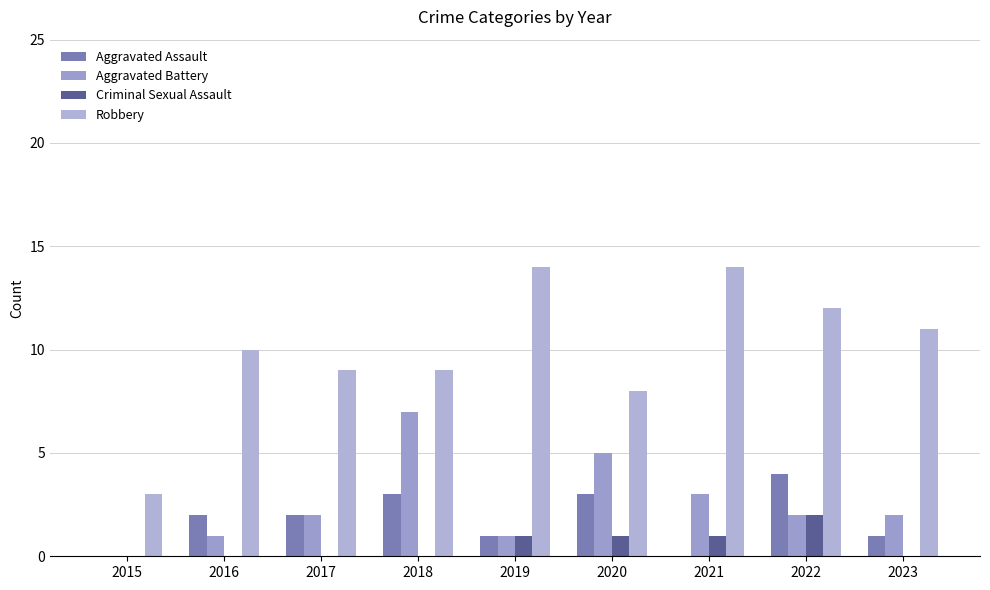

What is the difference between the maximum and second lowest values in the Robbery series?

6